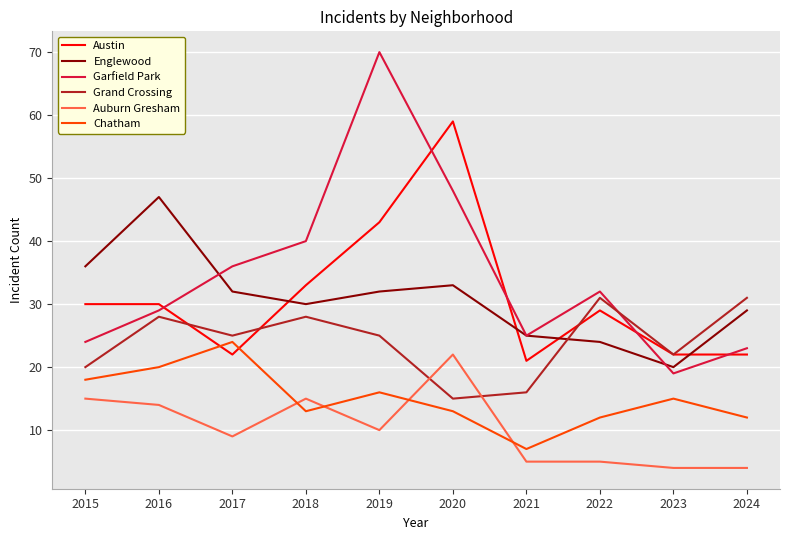

Between 2018 and 2023, which series saw the biggest shift?

Garfield Park